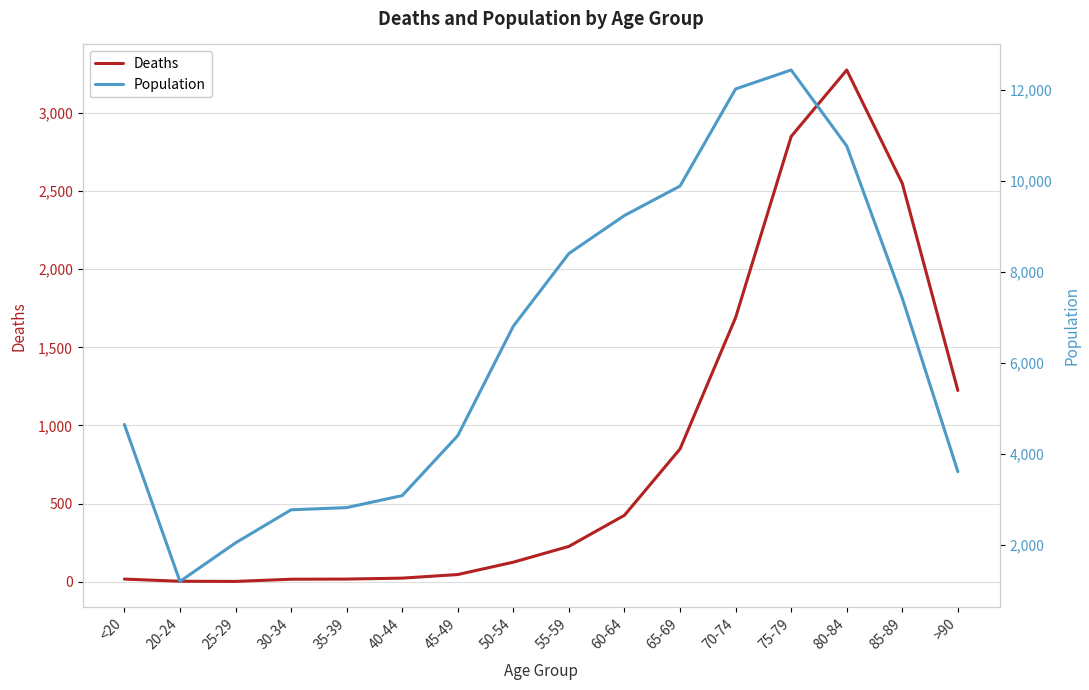

Reading right to left, list all the values displayed in this chart.

Deaths: >90=1224	85-89=2548	80-84=3273	75-79=2848	70-74=1690	65-69=850	60-64=426	55-59=227	50-54=126	45-49=47	40-44=24	35-39=18	30-34=17	25-29=3	20-24=4	<20=18
Population: >90=3604	85-89=7417	80-84=10764	75-79=12434	70-74=12018	65-69=9883	60-64=9236	55-59=8400	50-54=6803	45-49=4396	40-44=3078	35-39=2814	30-34=2765	25-29=2038	20-24=1191	<20=4641